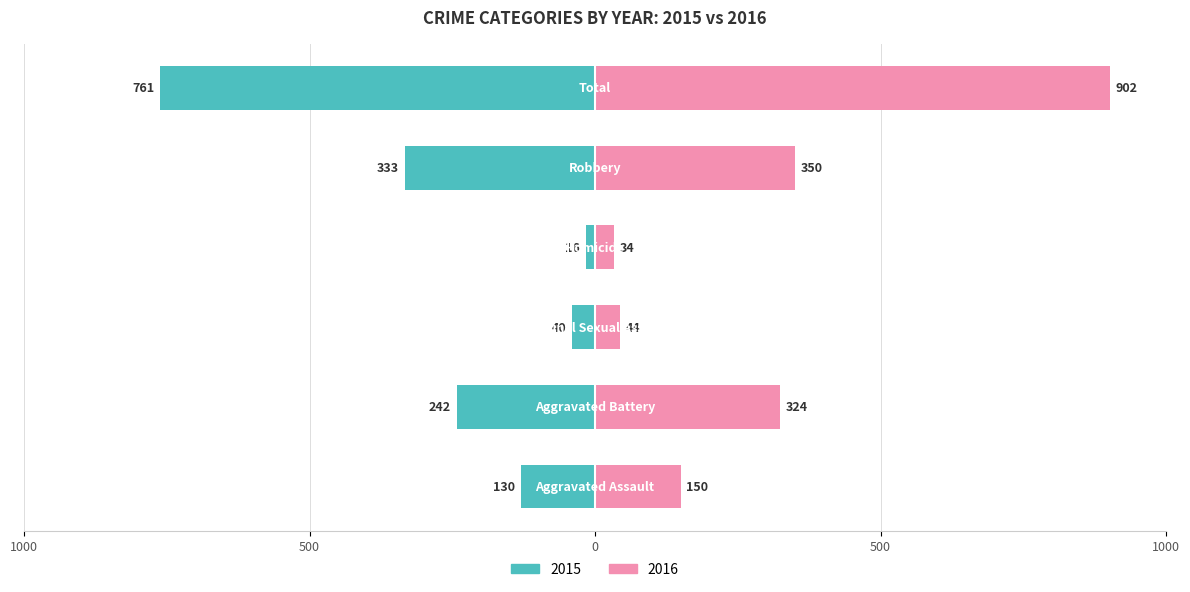

How many bars are there in total?

12